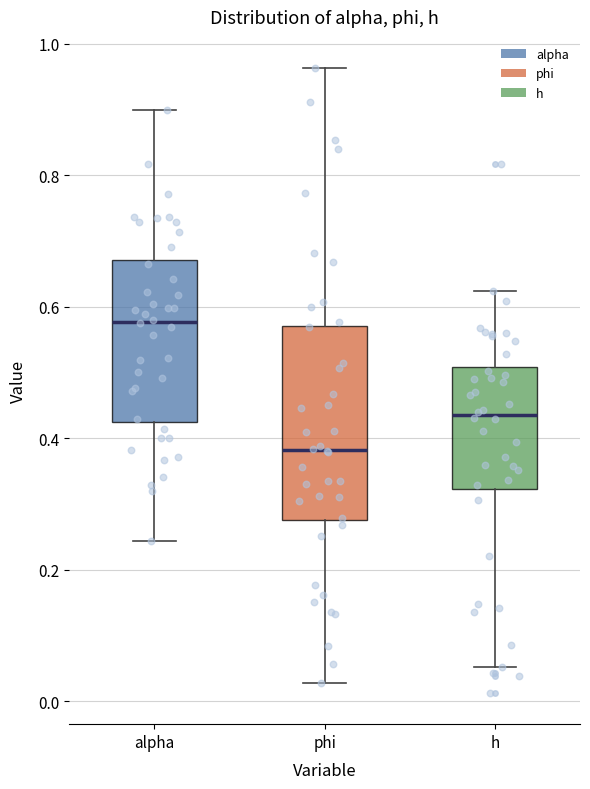

Reading left to right, transcribe this box plot: for each box, give where its median line is, the range the box spans, and where its two whiskers end, as read against the y-axis. The values are not printed on the chart, so give them approximately, as read against the axis.

alpha: median 0.58, box 0.42 to 0.68, whiskers 0.24 to 0.90
phi: median 0.38, box 0.28 to 0.58, whiskers 0.02 to 0.96
h: median 0.44, box 0.32 to 0.50, whiskers 0.06 to 0.62